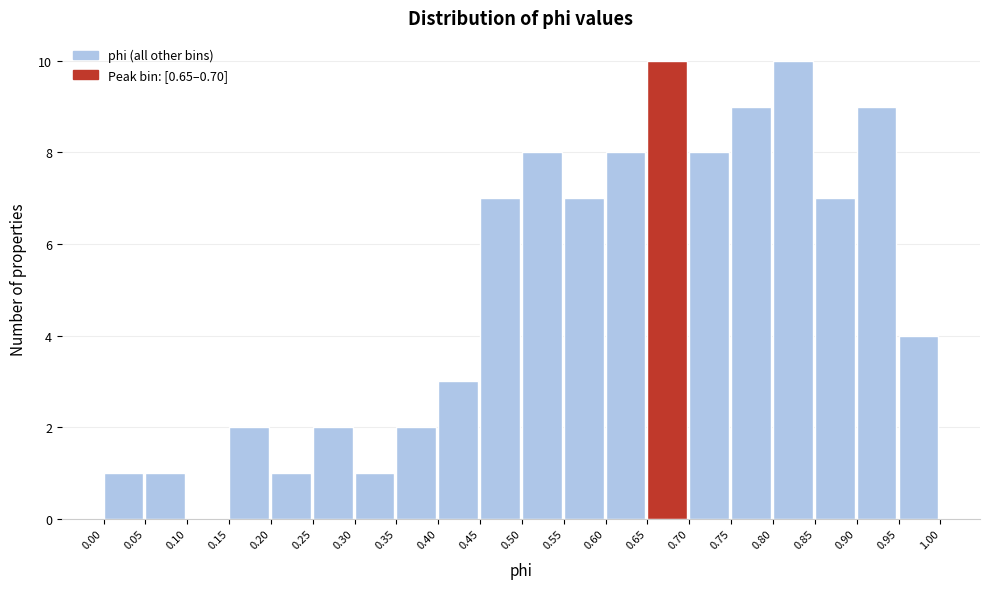

What is the height of the bar covering 0.35 to 0.40 on the x-axis? The values are not printed on the chart, so give them approximately, as read against the axis.

2